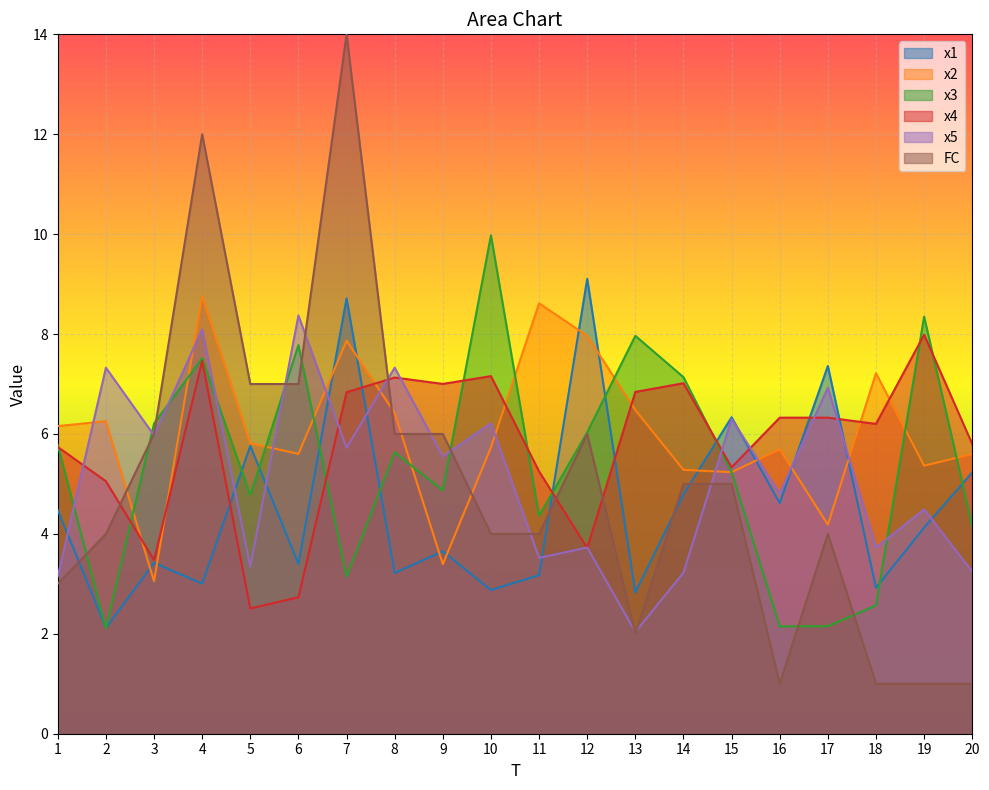

Which series ends up on top after the final intersection of x1 and x4?

x4